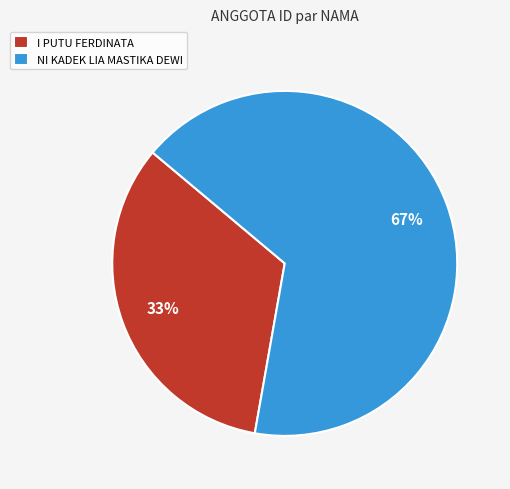

Rank the categories by value from highest to lowest.

NI KADEK LIA MASTIKA DEWI, I PUTU FERDINATA